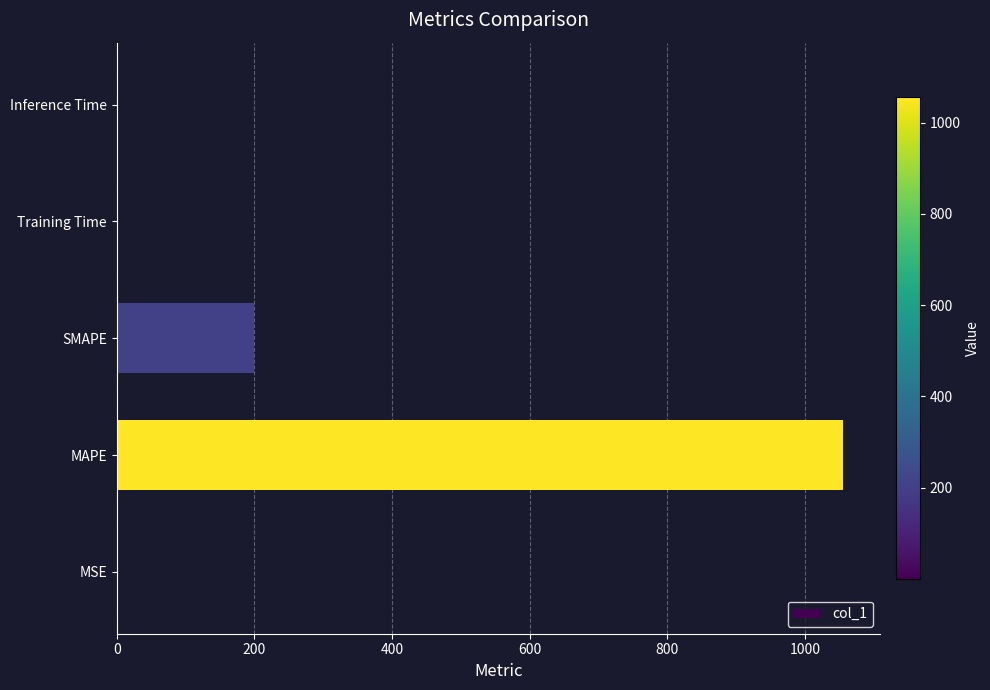

What is the sum of all values?

1255.5